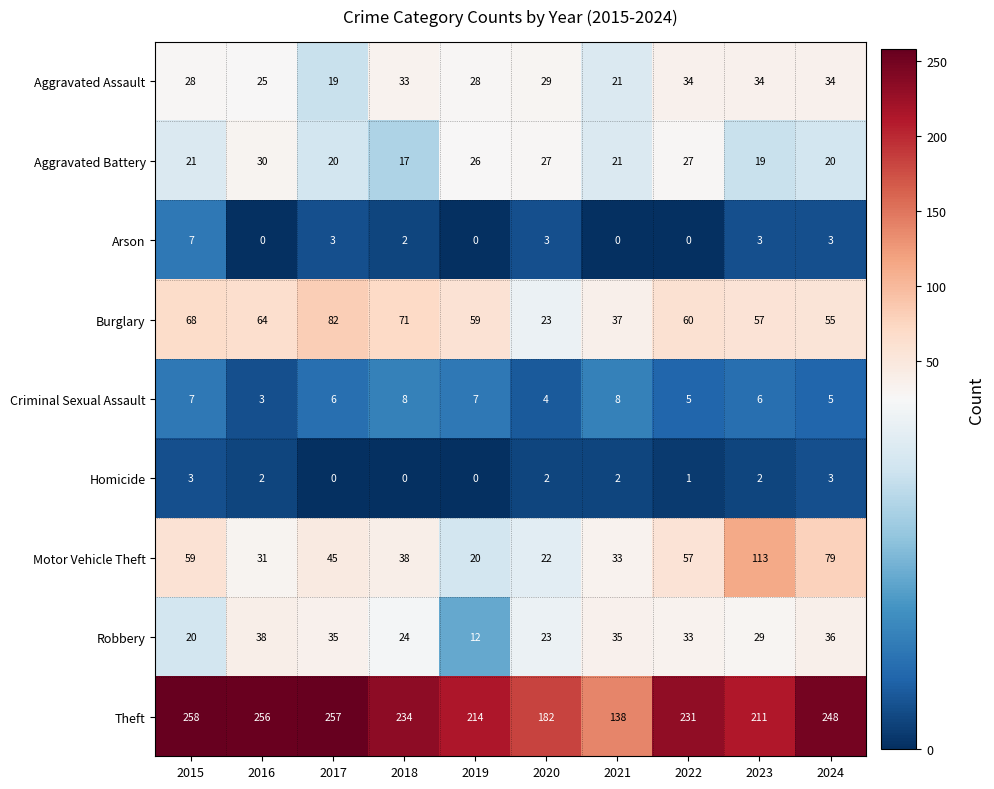

What is the sum of the Burglary values at 2022 and 2020?

83